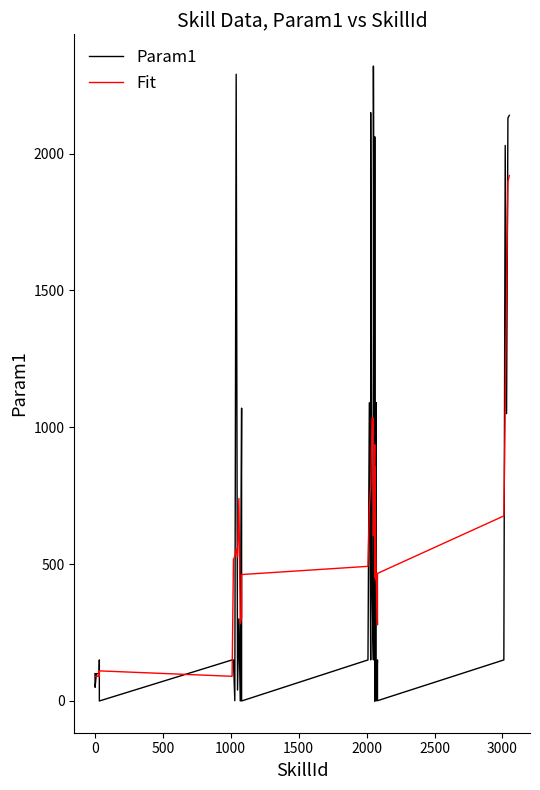

Which series has the widest spread of values?

Param1